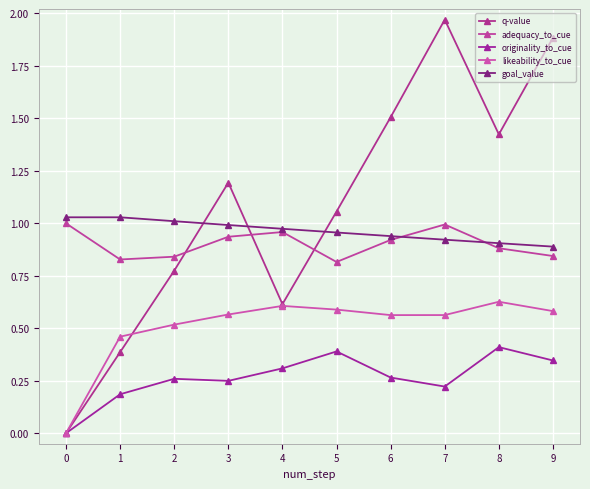

How many interior local valleys does the originality_to_cue series have?

2